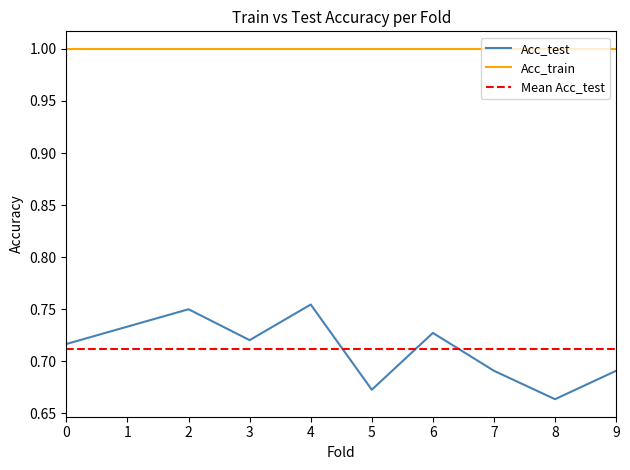

Rank the categories by value from highest to lowest.

4, 2, 1, 6, 3, 0, 7, 9, 5, 8